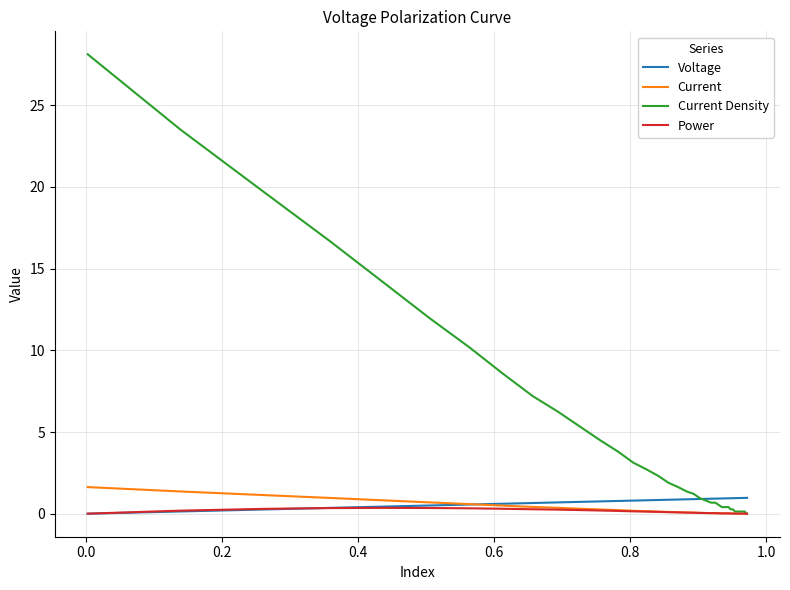

Which series has the widest spread of values?

Current Density